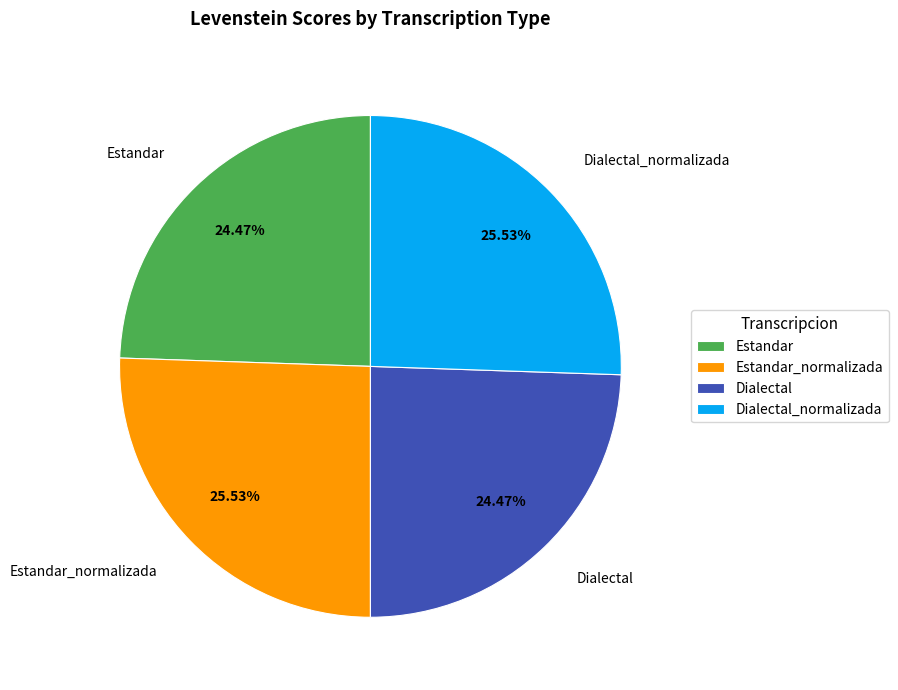

To the nearest percent, what is the difference between the largest and smallest slice percentages?

1%